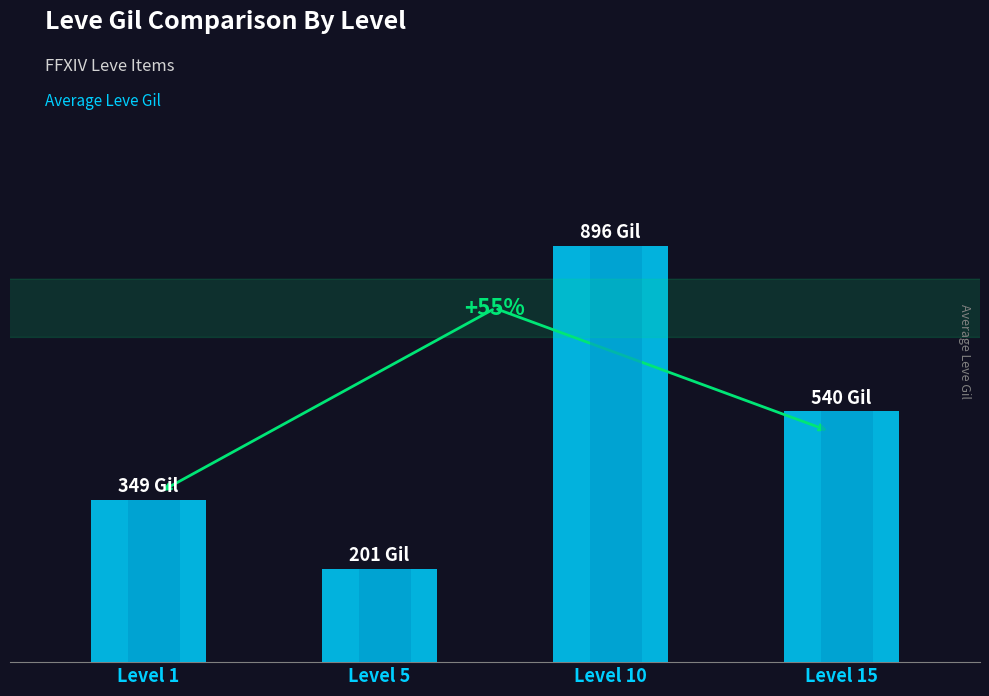

Reading left to right, extract all data points from this chart.

349	201	896	540